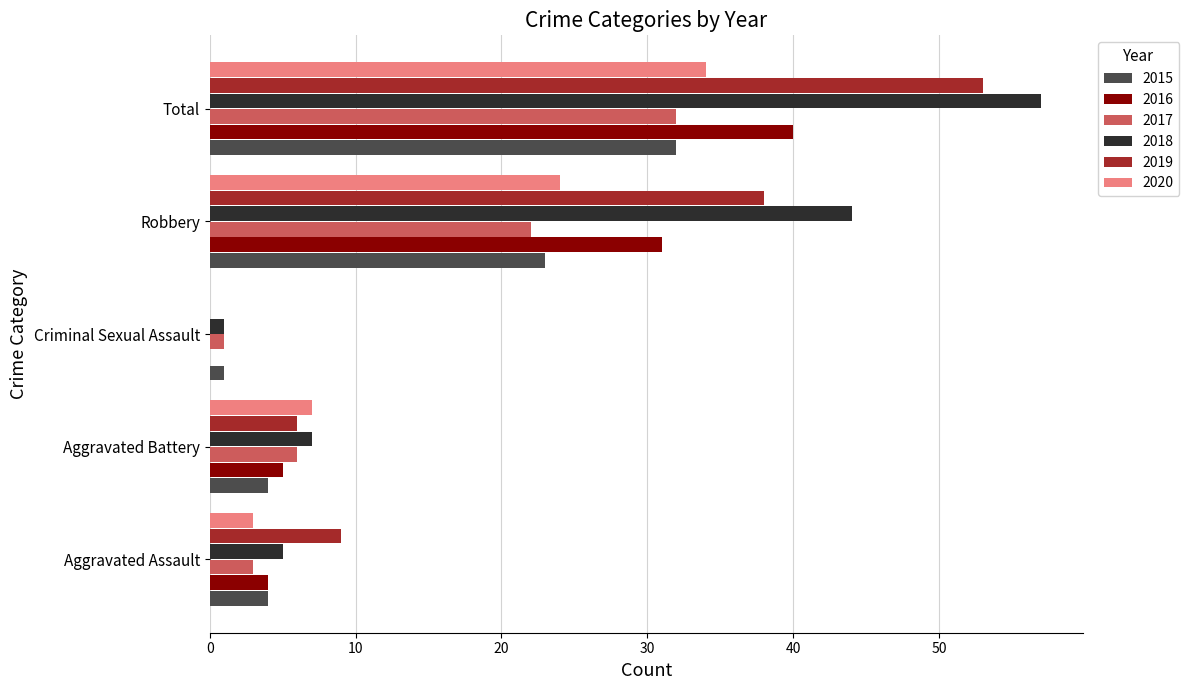

At which label is 2016 closest to 20?

Robbery